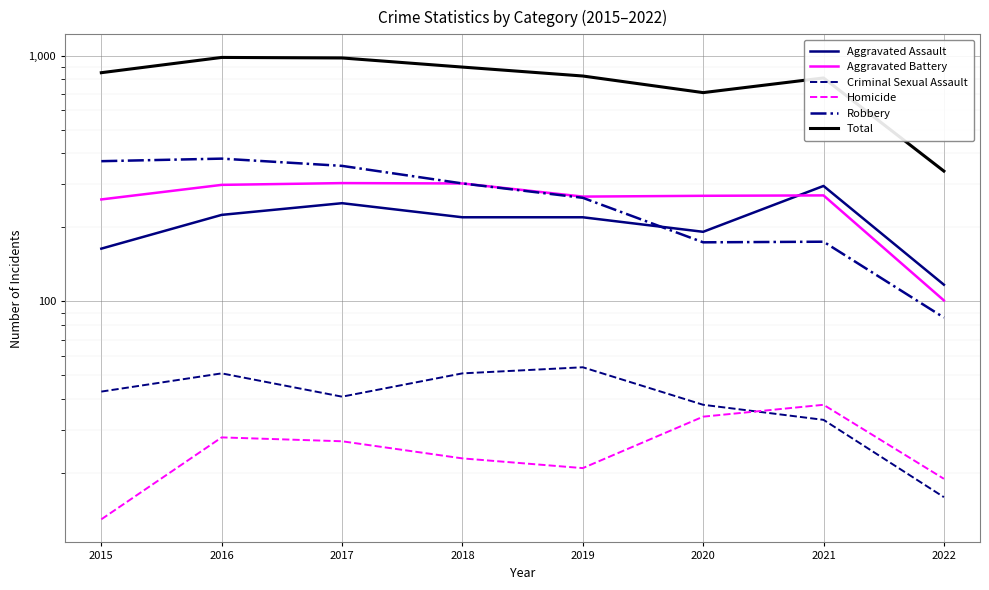

Which category has the lowest value in the Total series?

2022